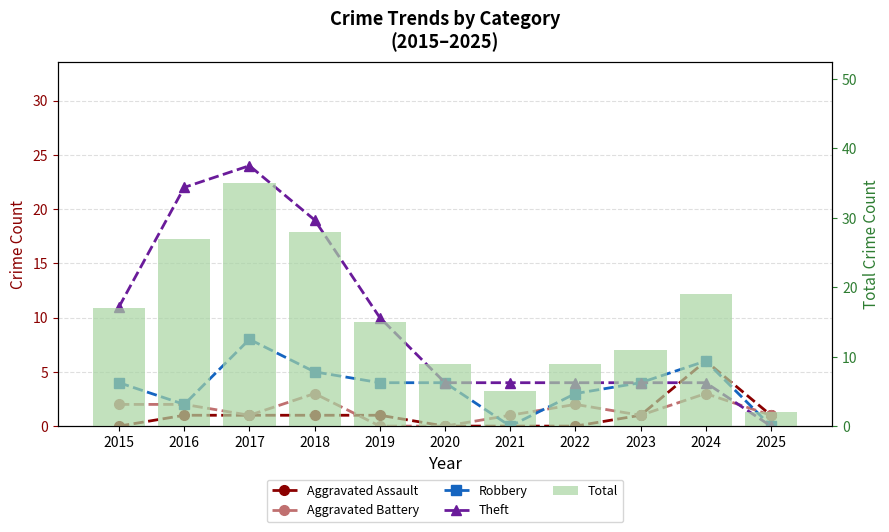

List the labels in order of Total value, largest first.

2017, 2018, 2016, 2024, 2015, 2019, 2023, 2020, 2022, 2021, 2025